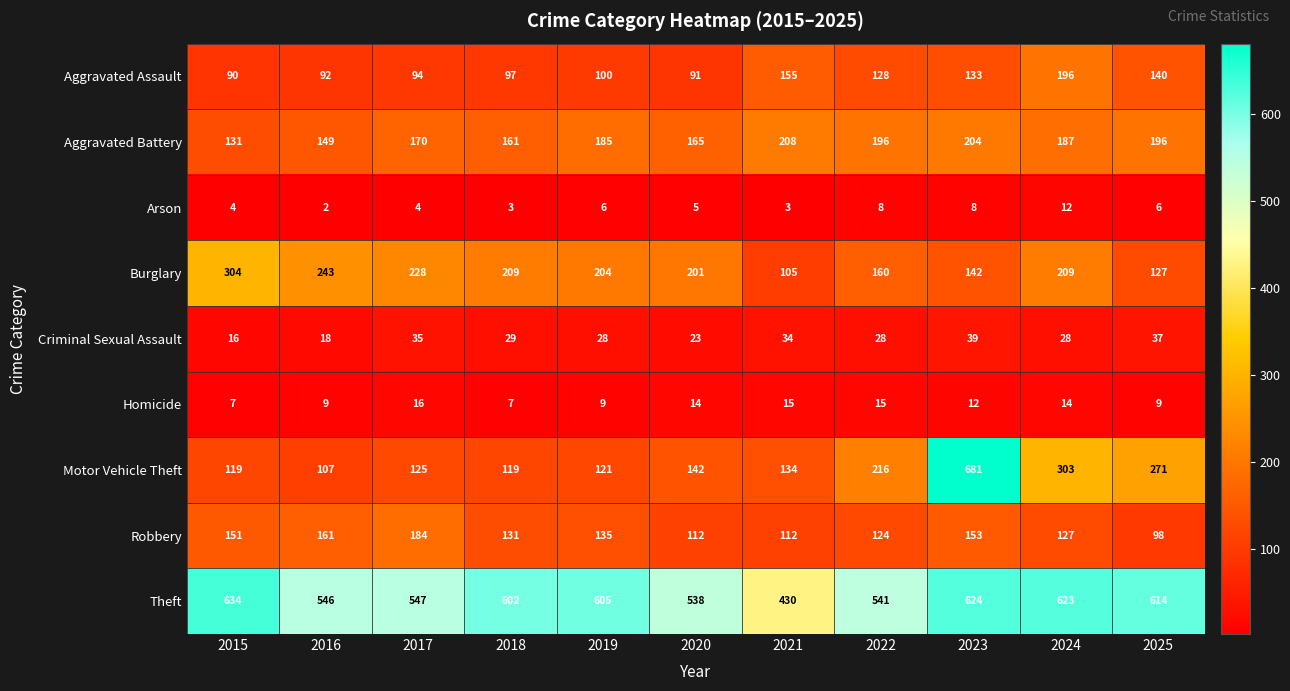

Which series has the largest range (max minus min)?

Motor Vehicle Theft